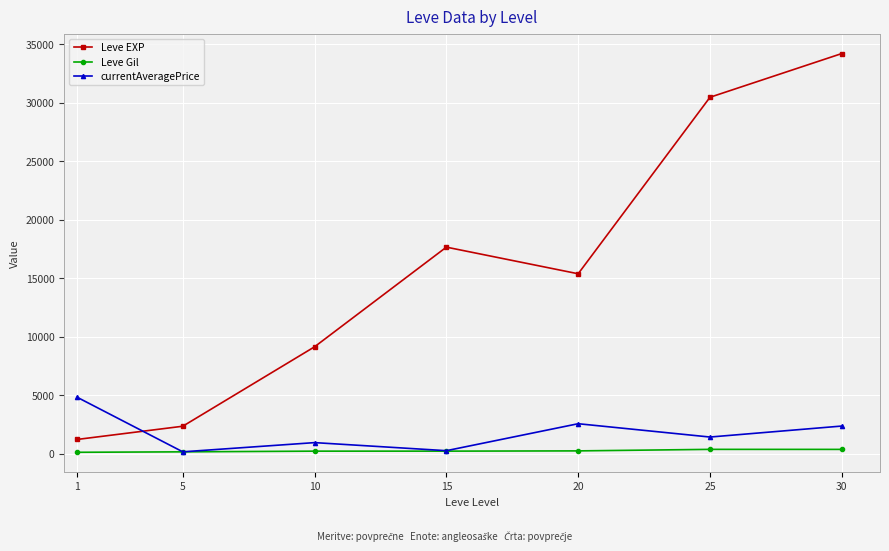

What are all the series names shown in the legend?

Leve EXP, Leve Gil, currentAveragePrice